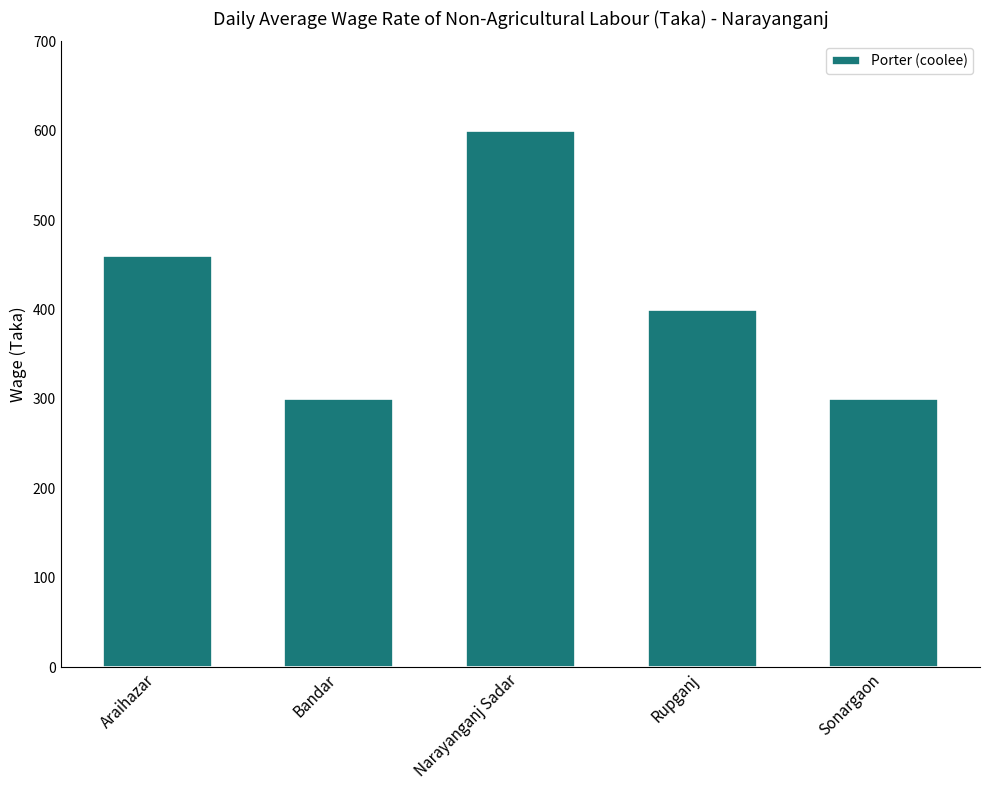

Is it true that the value at Bandar is 506?

False